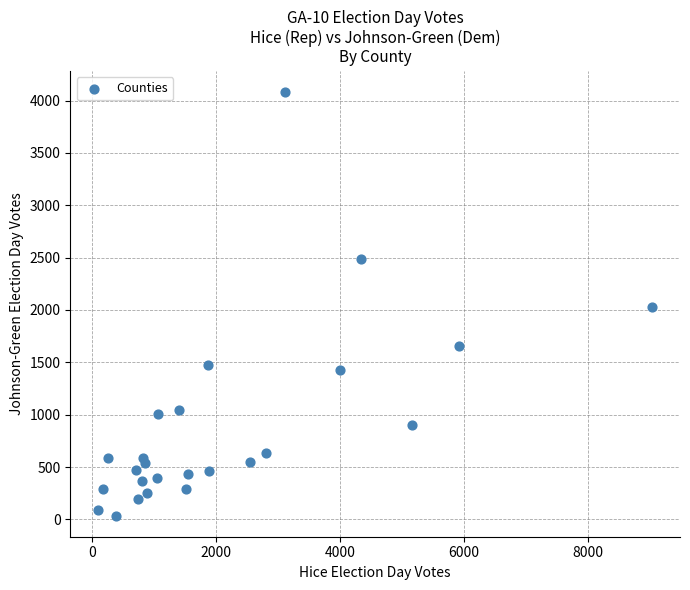

What is the range of Y values (max minus min)?

4045